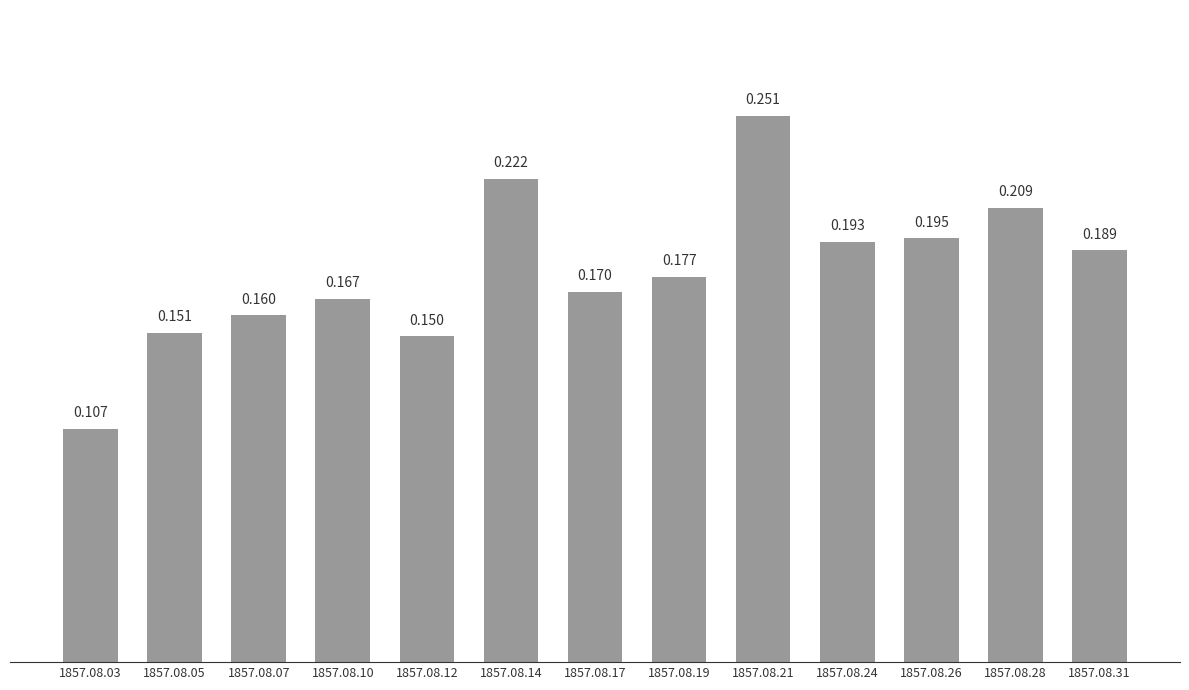

How many categories are shown in the chart?

13